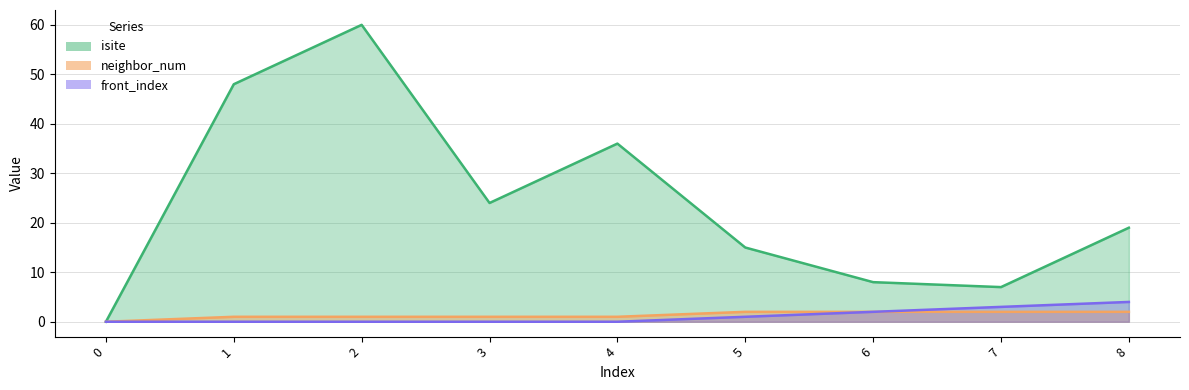

What are all the series names shown in the legend?

isite, neighbor_num, front_index